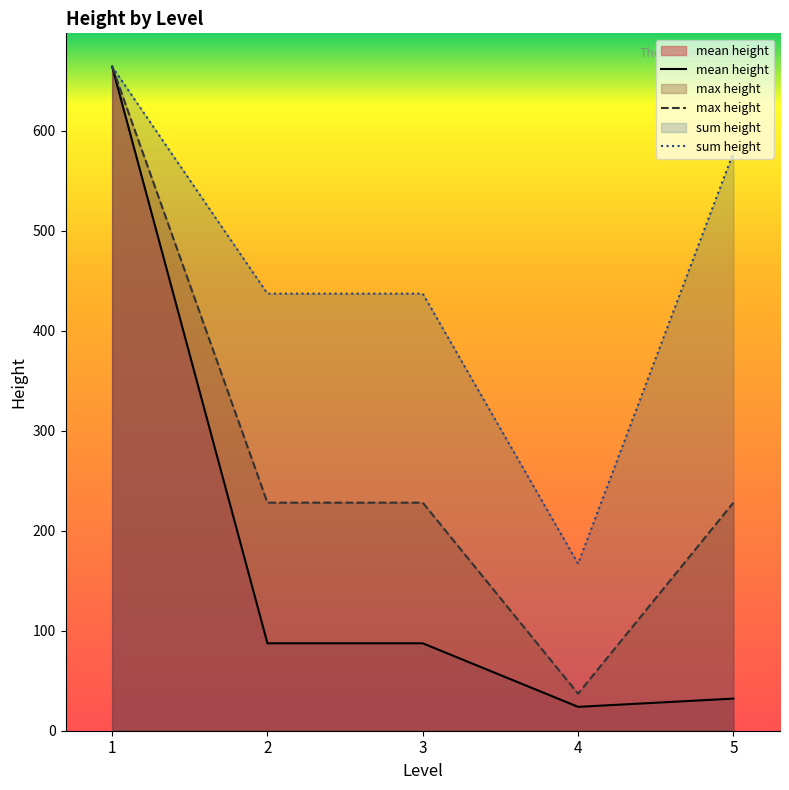

True or false: mean height has more than 1 interior local peaks.

False